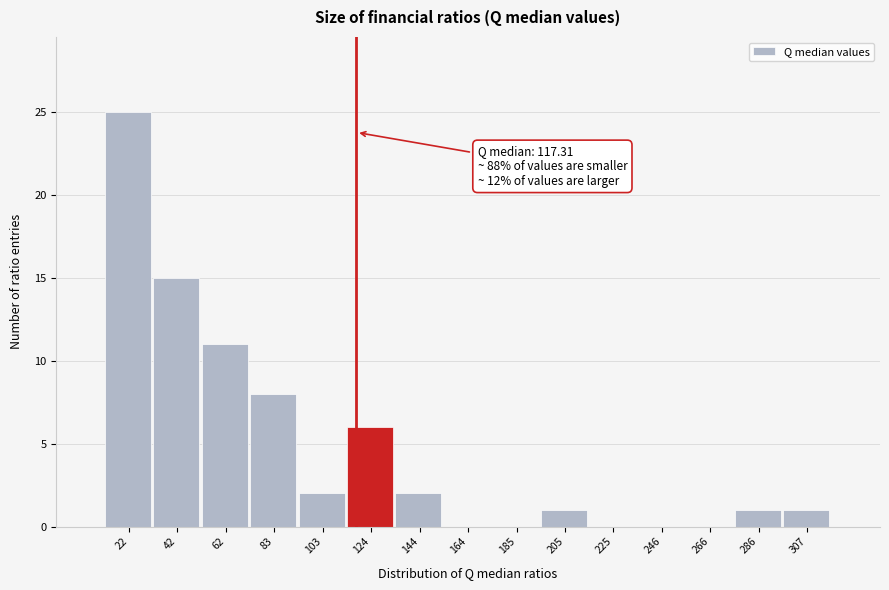

Which range on the x-axis has the tallest bar?

10 to 30